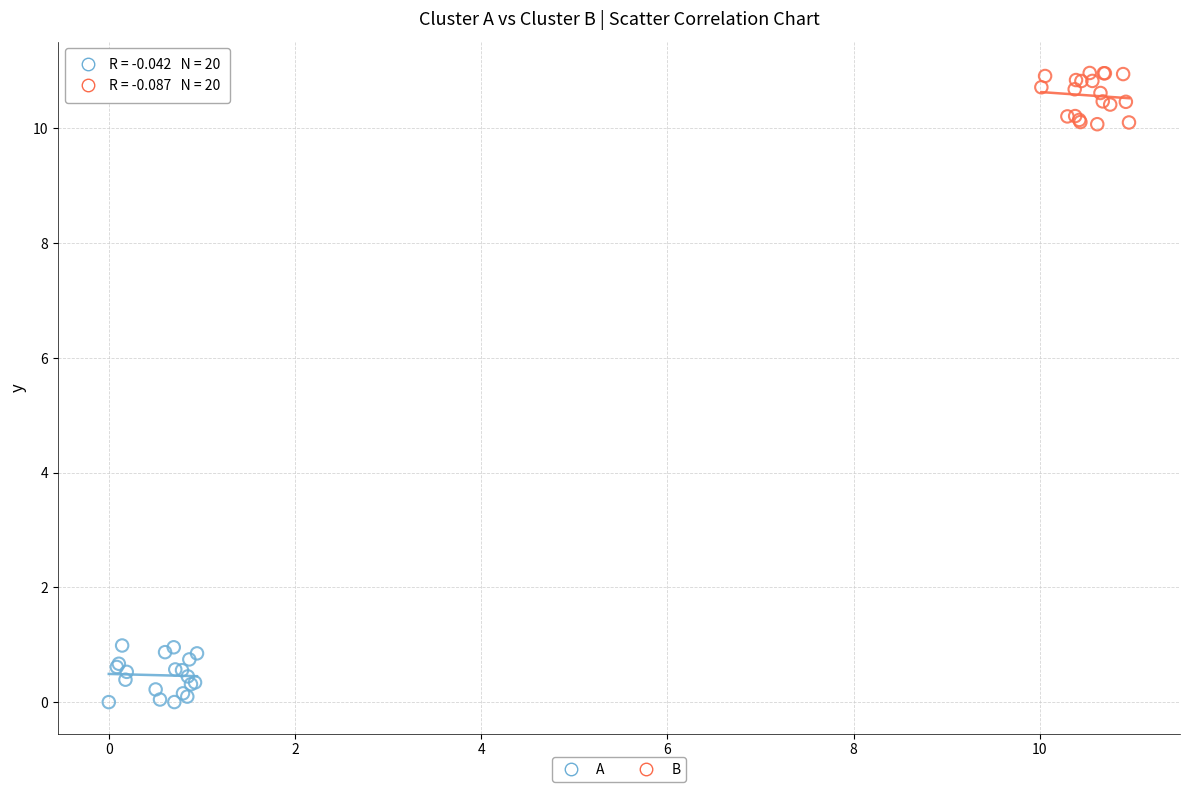

Which series reaches the maximum Y coordinate?

B